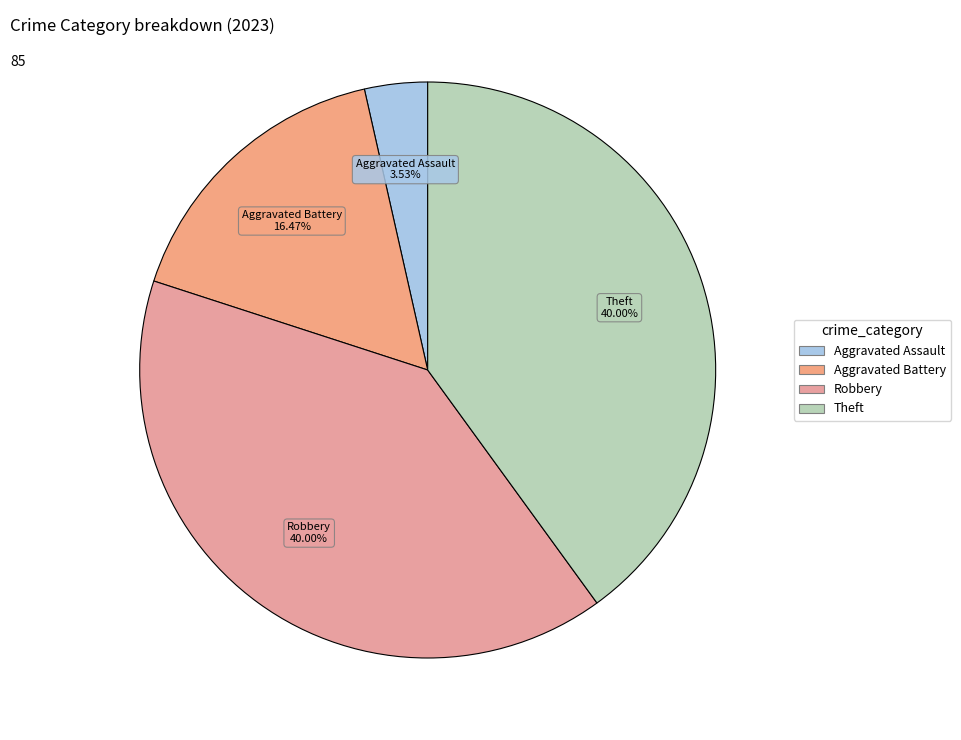

To the nearest percent, what percentage of the pie is Aggravated Battery?

16%